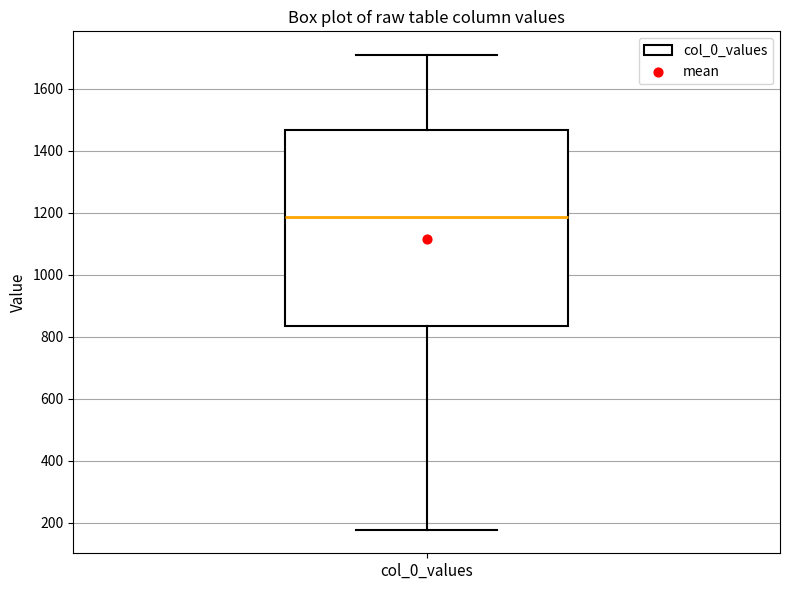

Read this box plot against the y-axis: the position of the median line, the range covered by the box, and the ends of both whiskers. The values are not printed on the chart, so give them approximately, as read against the axis.

median 1180, box 840 to 1460, whiskers 180 to 1700